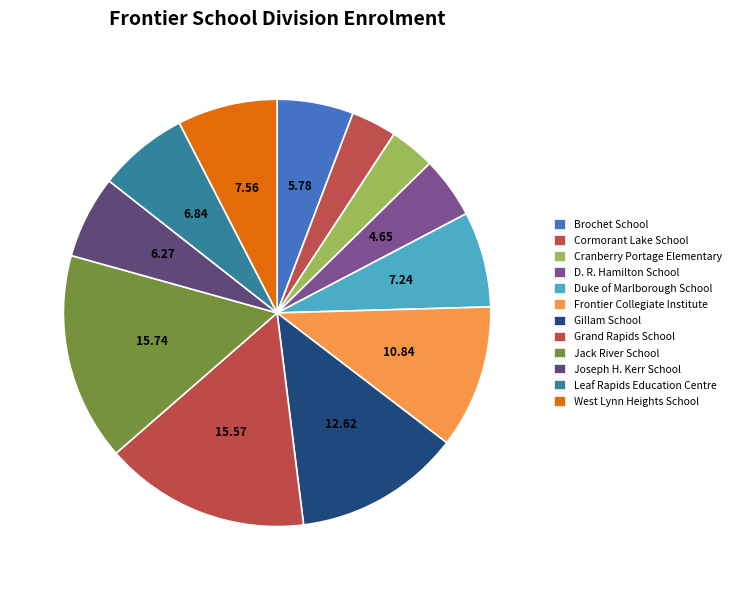

Which category has the smallest portion of the pie?

Cormorant Lake School